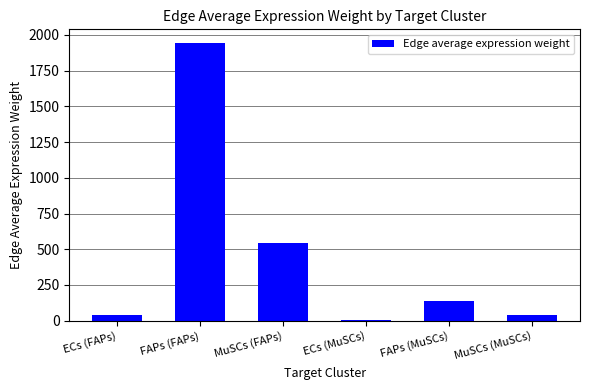

What is the sum of all values?

2697.9